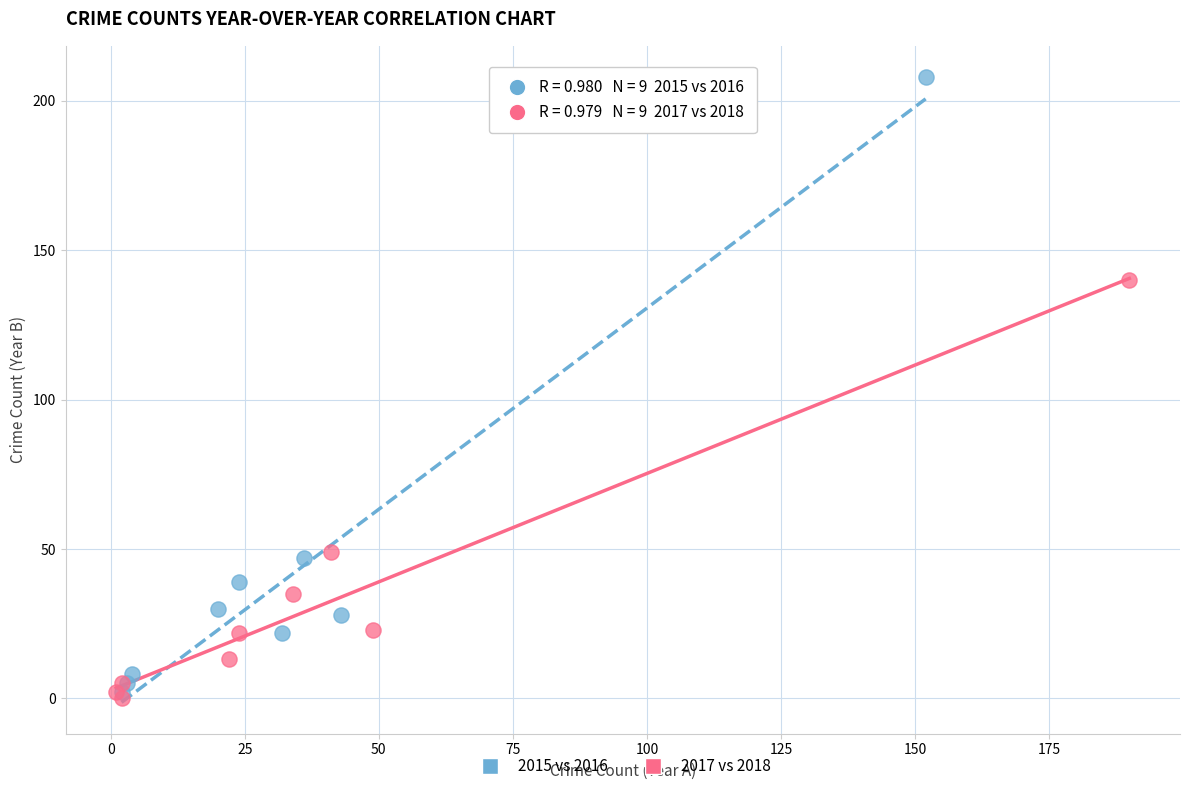

Which series reaches the maximum Y coordinate?

2015 vs 2016